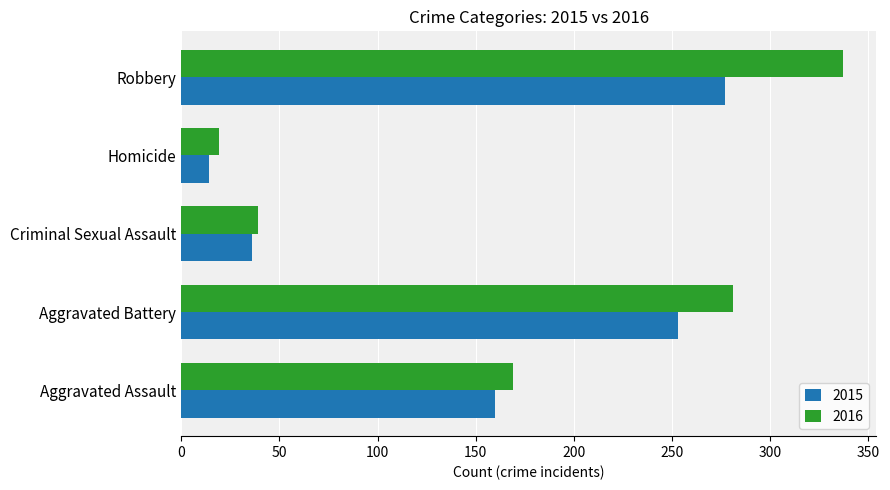

What is the total value across all series at Aggravated Assault?

329